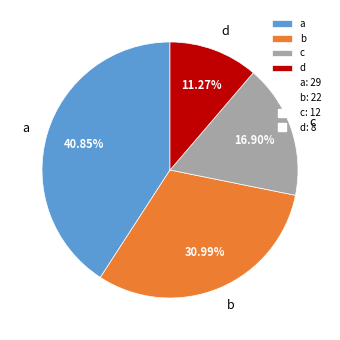

What percentage do d and c together represent?

28.2%